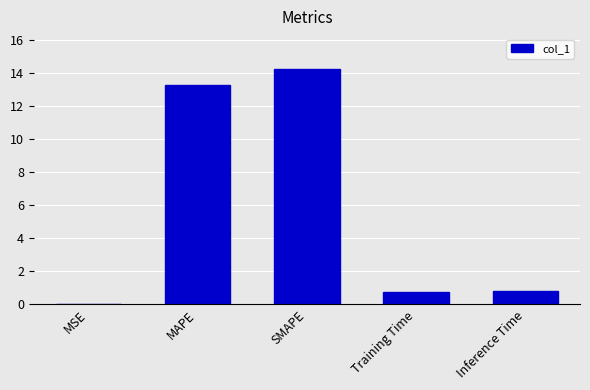

What is the change in value from MAPE to Training Time?

-12.5